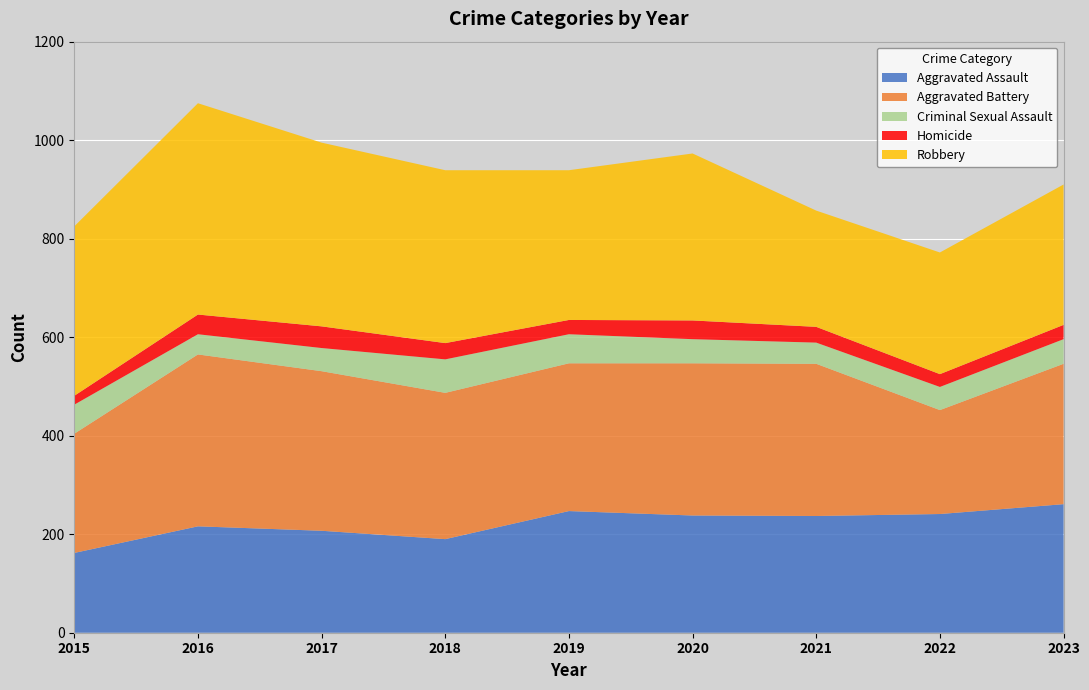

Reading right to left, list all the values displayed in this chart.

Aggravated Assault: 2023=261	2022=241	2021=237	2020=238	2019=247	2018=190	2017=207	2016=216	2015=162
Aggravated Battery: 2023=285	2022=211	2021=309	2020=309	2019=300	2018=297	2017=324	2016=349	2015=242
Criminal Sexual Assault: 2023=50	2022=47	2021=43	2020=49	2019=59	2018=68	2017=47	2016=41	2015=59
Homicide: 2023=29	2022=26	2021=32	2020=38	2019=29	2018=33	2017=44	2016=40	2015=18
Robbery: 2023=285	2022=247	2021=236	2020=339	2019=304	2018=351	2017=373	2016=429	2015=344